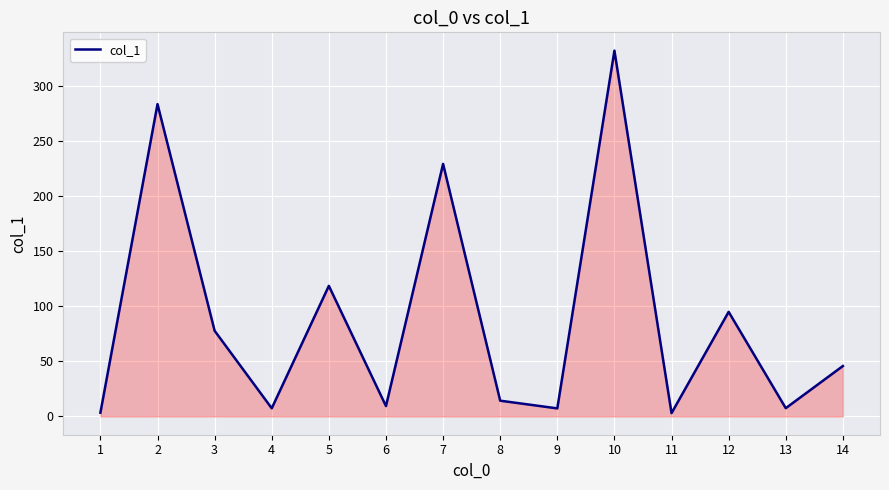

What is the minimum value shown in the chart?

3.0